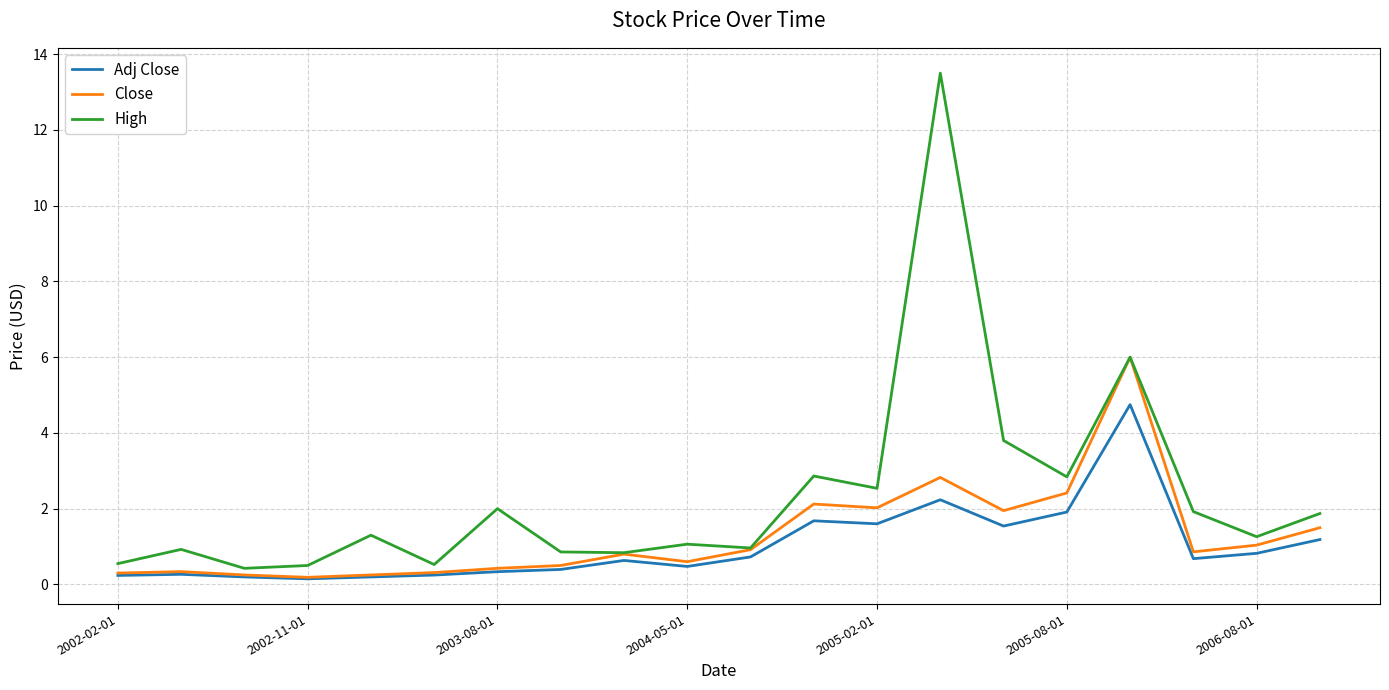

Which series has the largest range (max minus min)?

High